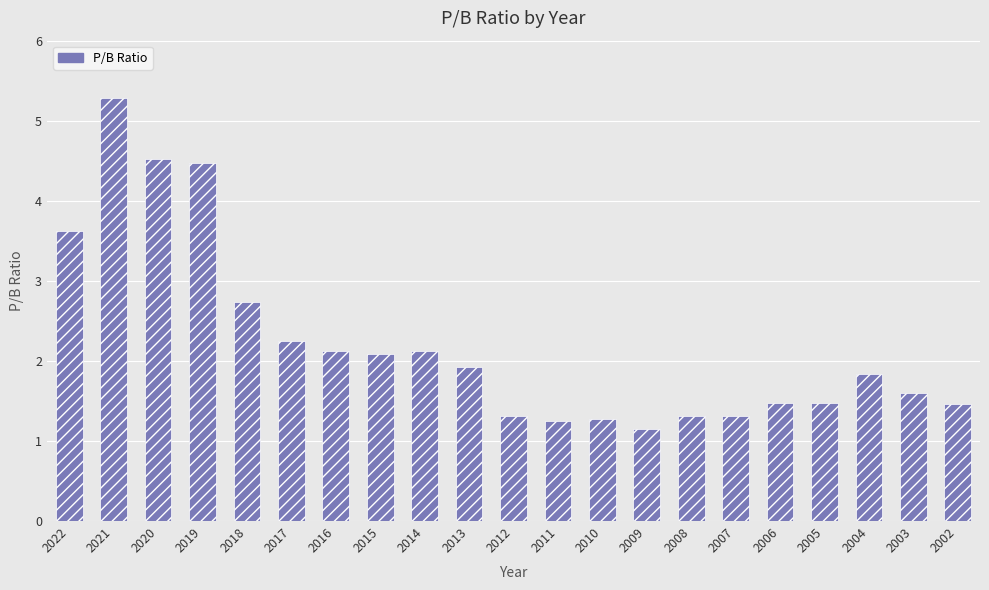

Which label corresponds to the smallest value in the chart?

2009